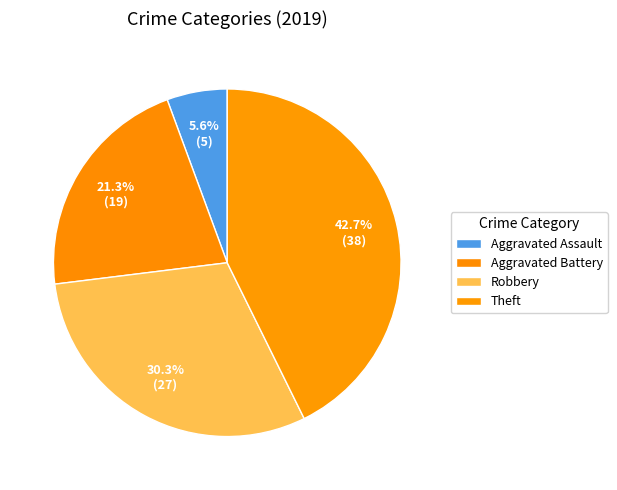

Does Theft account for over 50% of the chart?

No